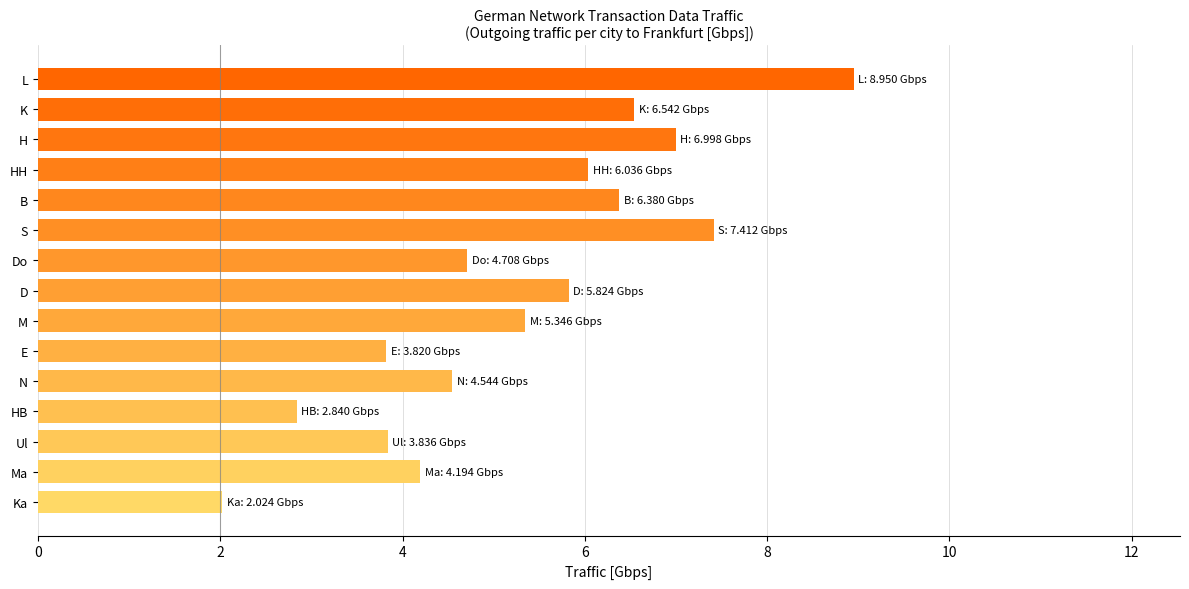

Is it true that the value at B is 9.5?

False